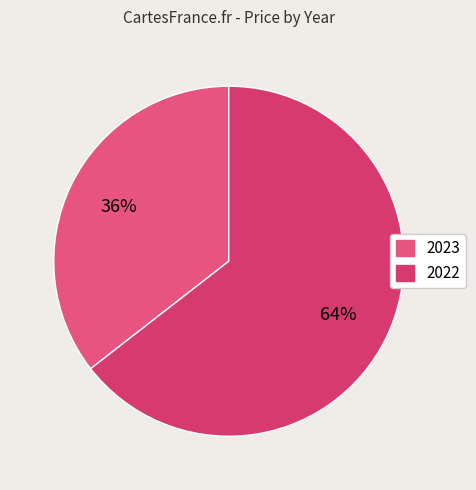

Which category has the smallest portion of the pie?

2023